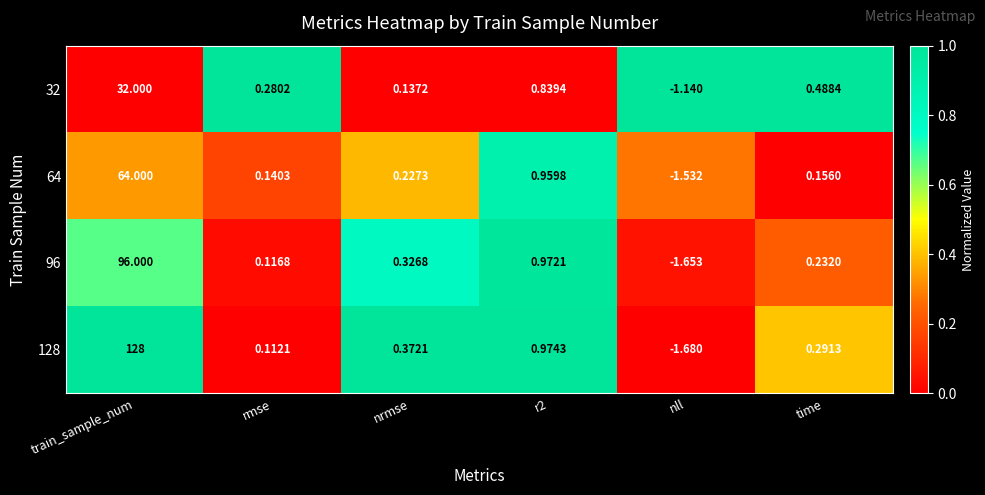

Rank the series at nrmse from lowest to highest value.

32, 64, 96, 128